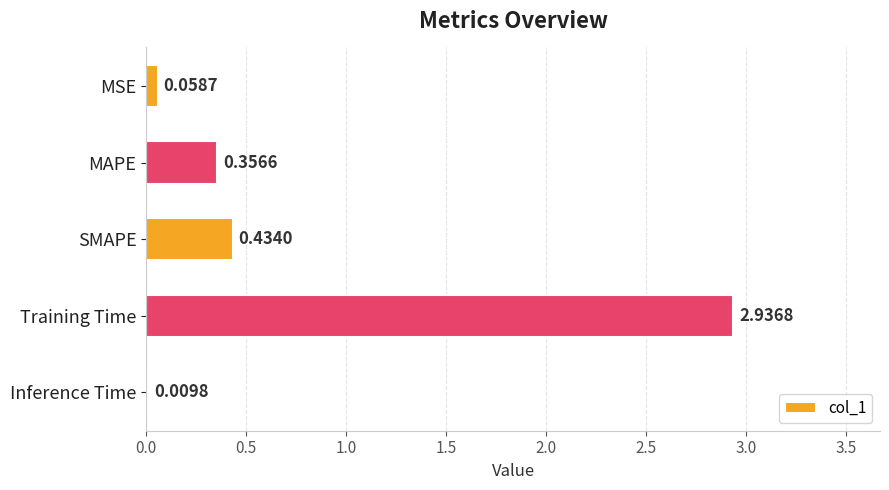

What is the sum of all values?

3.8